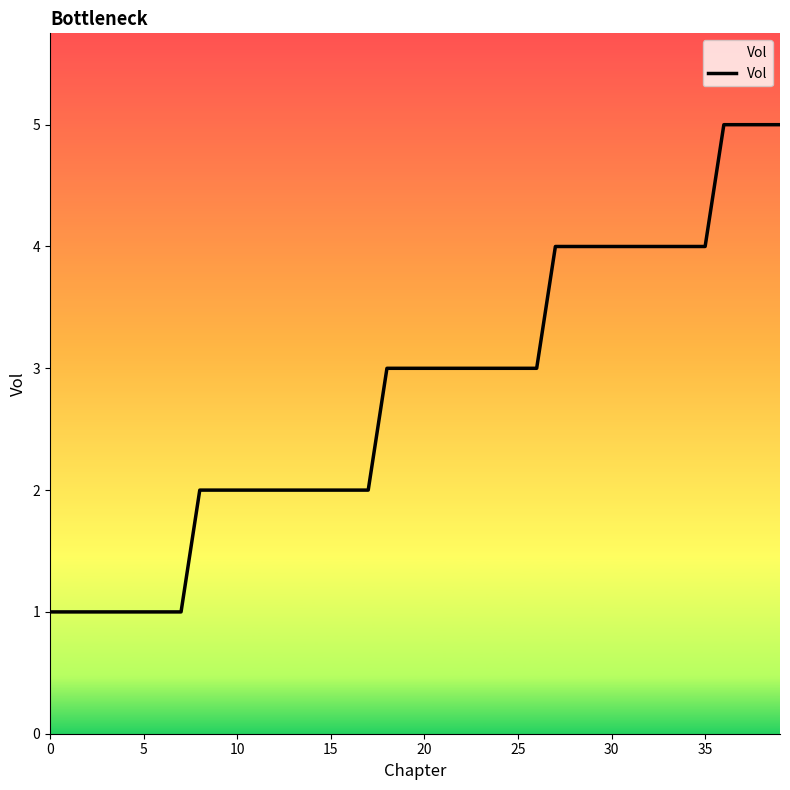

What is the maximum value shown in the chart?

5